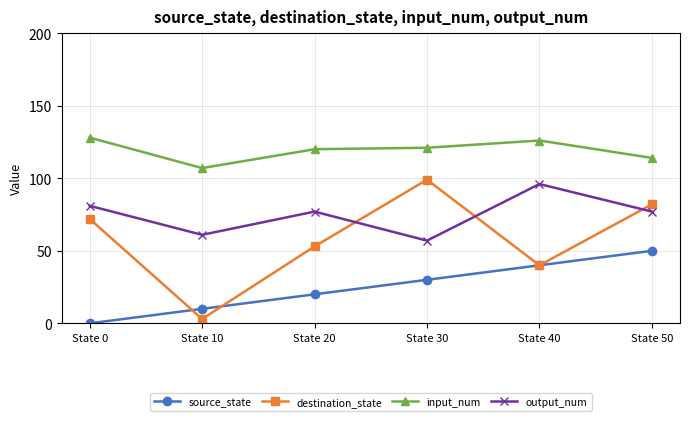

How many lines are shown in the chart?

4